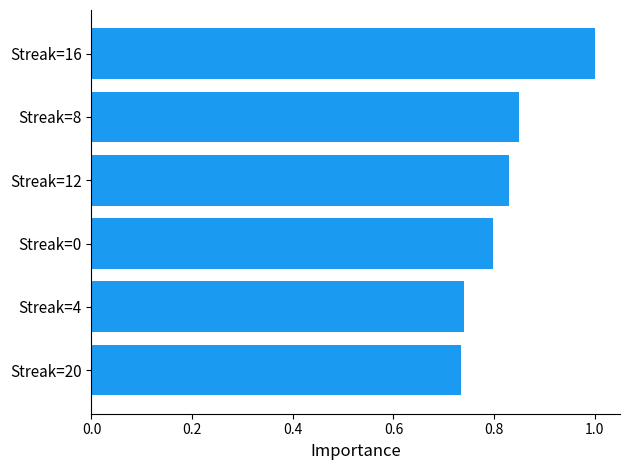

What is the sum of all values?

5.0